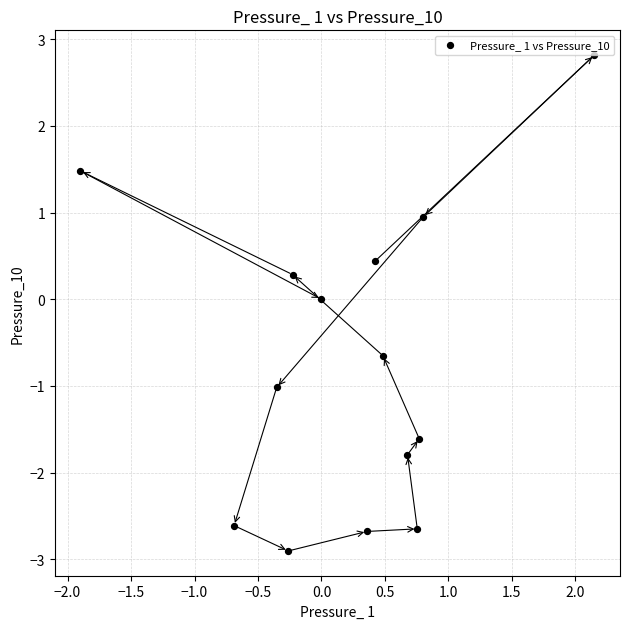

What is the range of X values (max minus min)?

4.0